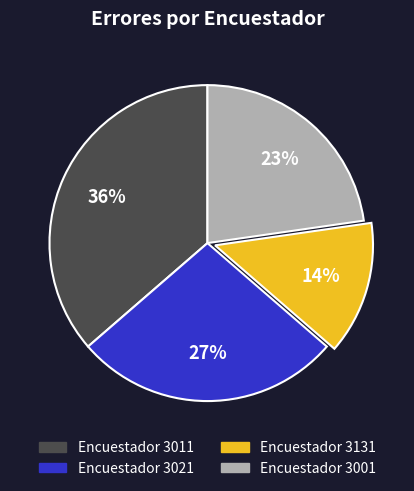

Is there any slice that represents more than half of the pie?

No